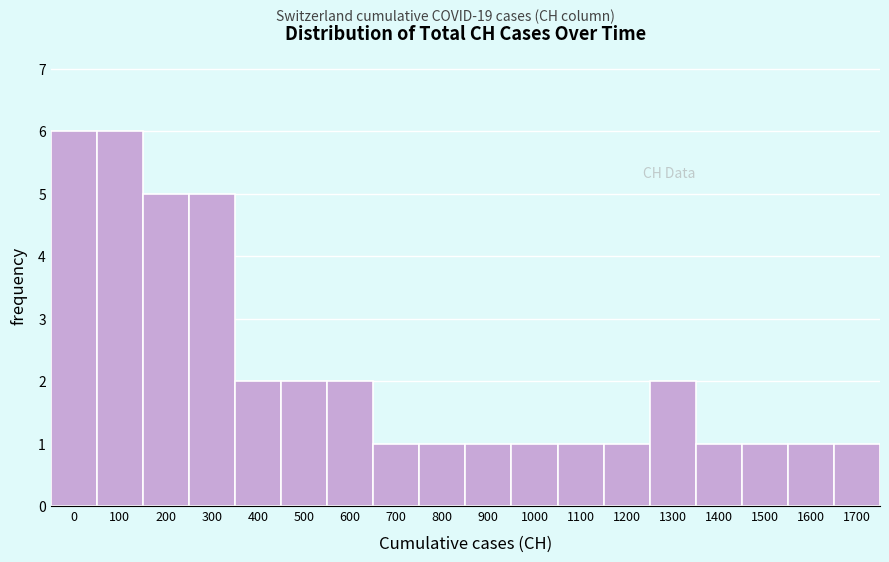

Reading left to right, what are all the values shown in this chart?

0=6	100=6	200=5	300=5	400=2	500=2	600=2	700=1	800=1	900=1	1000=1	1100=1	1200=1	1300=2	1400=1	1500=1	1600=1	1700=1